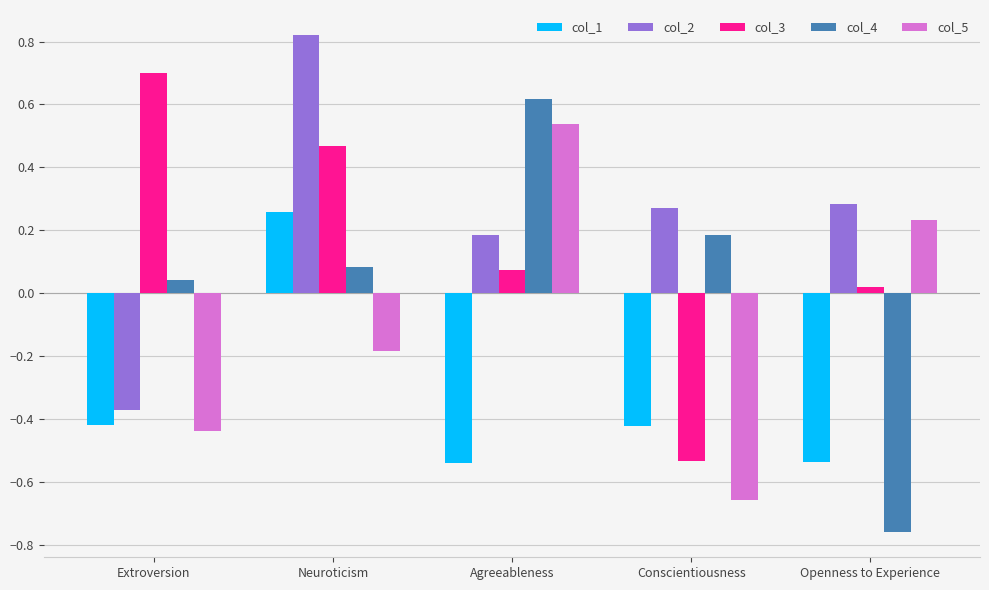

At which category does the chart reach its peak across all series?

Neuroticism